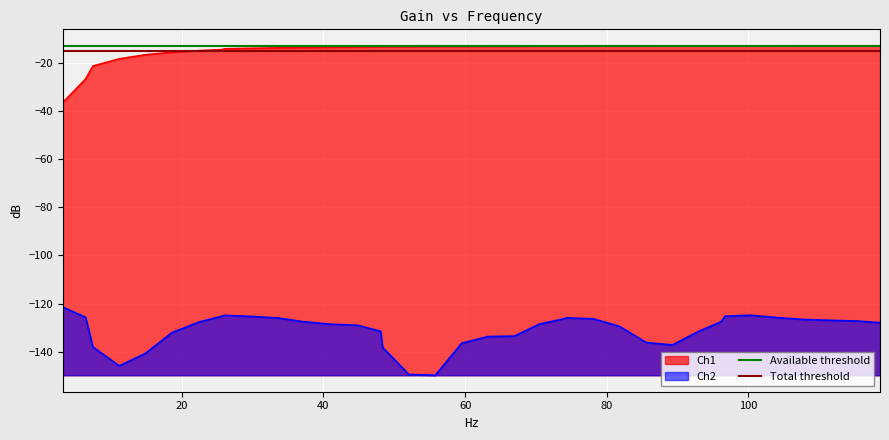

What is the average value of the Total threshold series?

-15